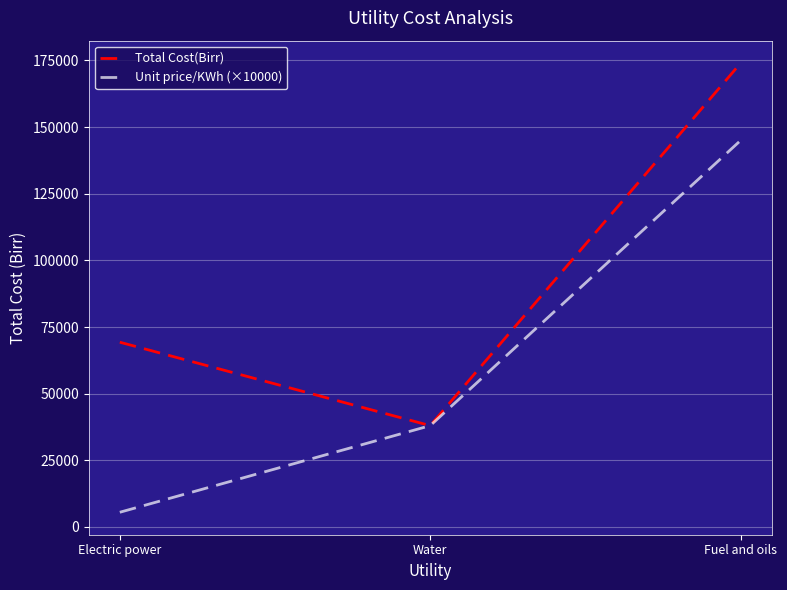

The value of Total Cost(Birr) at Fuel and oils is 106518. True or false?

False